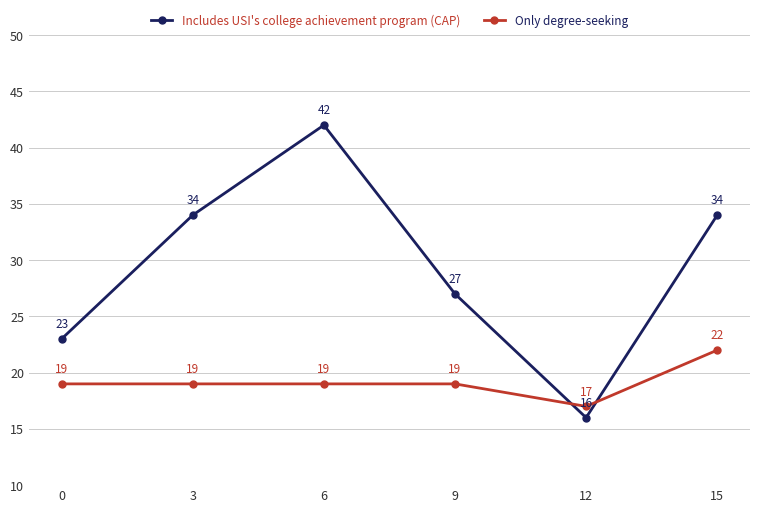

Reading left to right, transcribe all the data shown in this chart.

Includes USI's college achievement program (CAP): 23	34	42	27	16	34
Only degree-seeking: 19	19	19	19	17	22